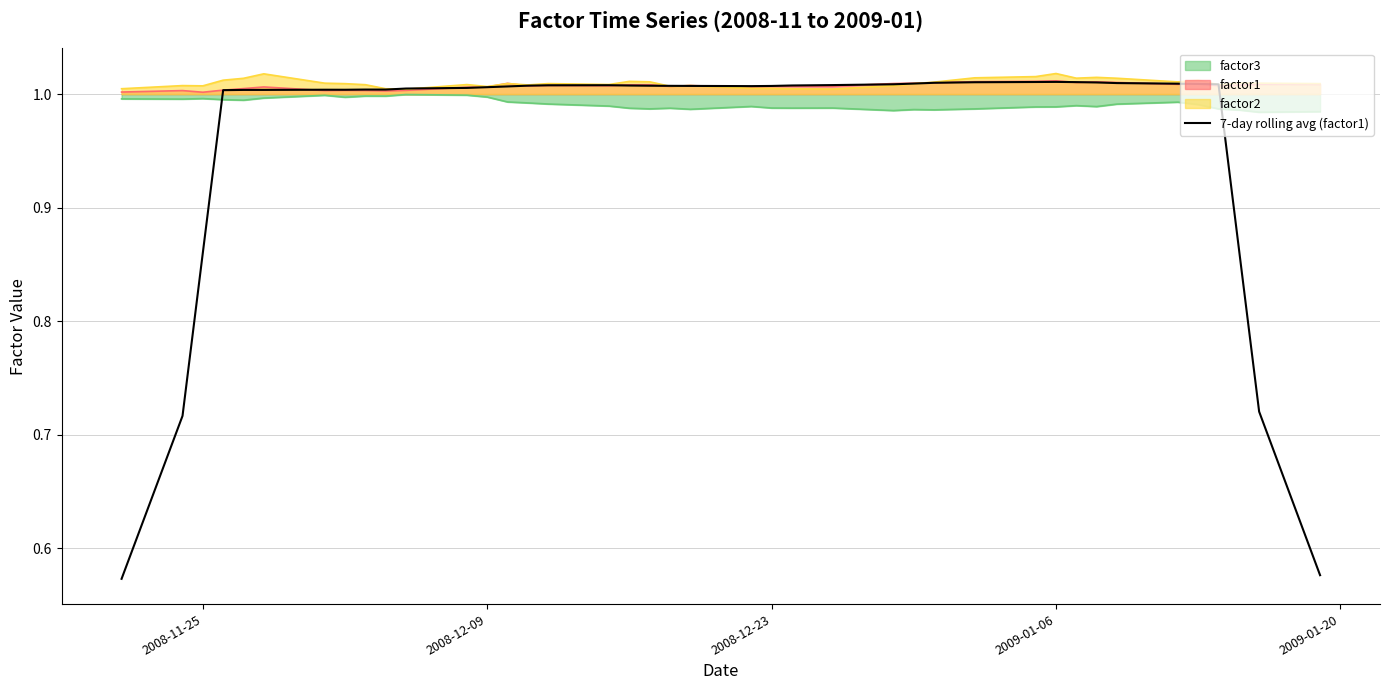

What is the greatest value displayed?

1.0